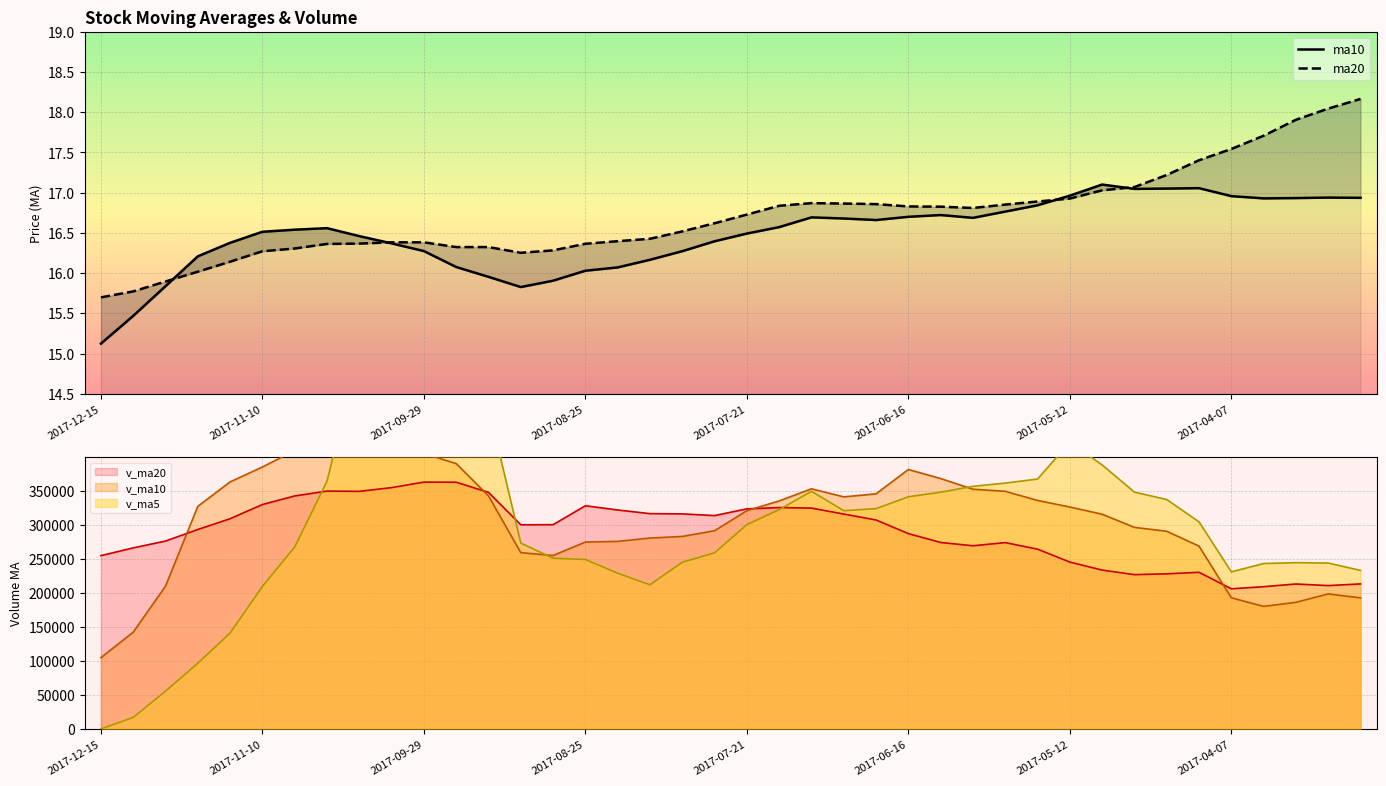

Between 2017-09-29 and 30, which series saw the biggest shift?

ma10